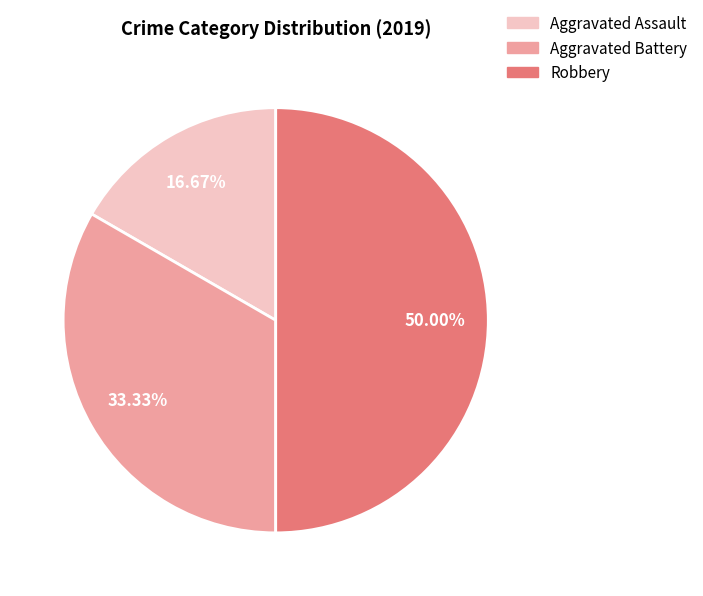

To the nearest percent, what is the average slice percentage?

33%